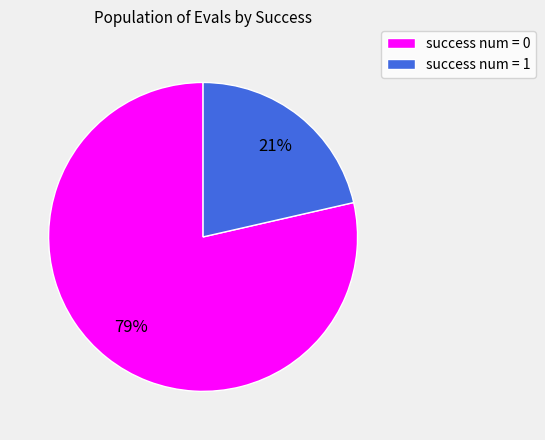

How many slices are in this pie chart?

2